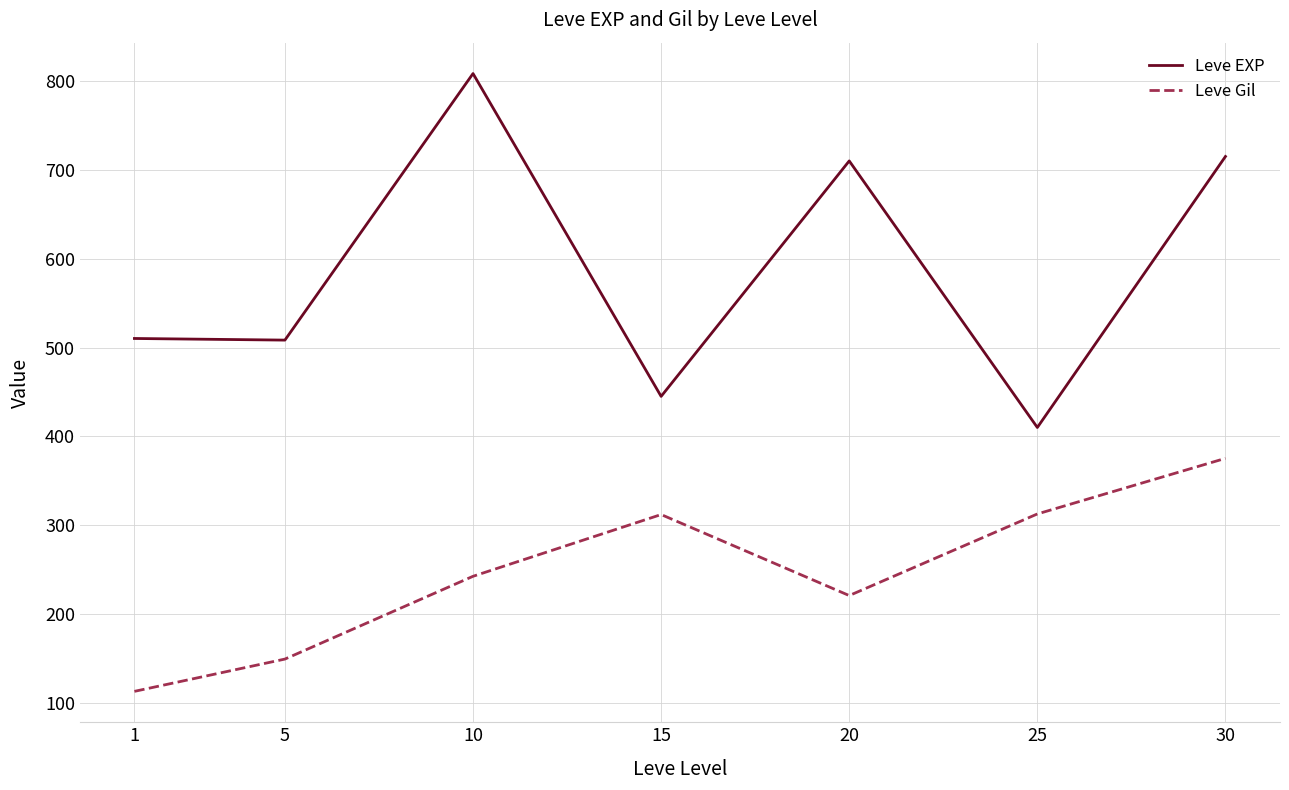

At how many categories does at least one series exceed 226?

7